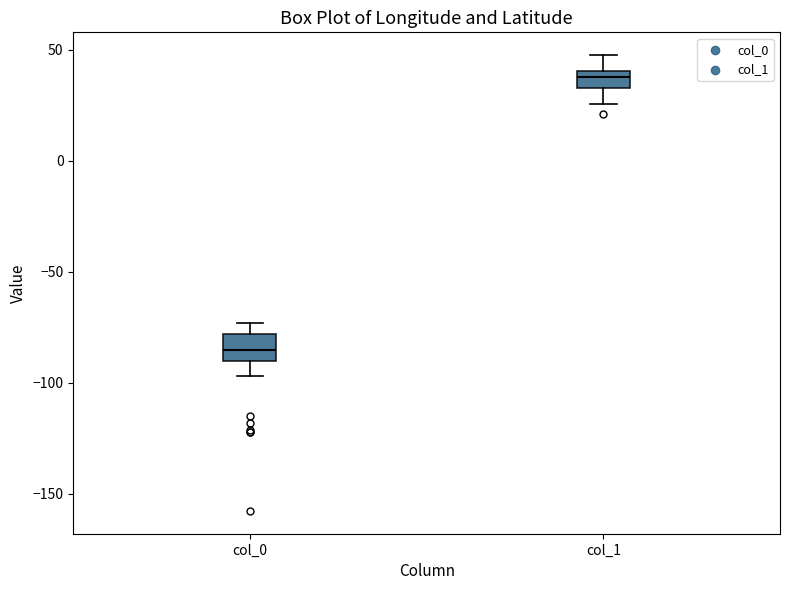

Where does the upper whisker of the box for col_1 end on the y-axis? The values are not printed on the chart, so give them approximately, as read against the axis.

50